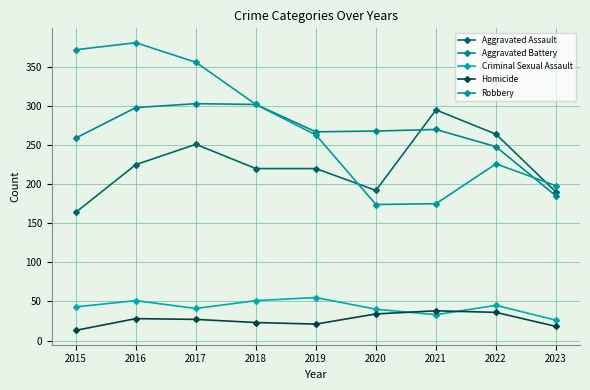

How many interior local peaks does the Criminal Sexual Assault series have?

3